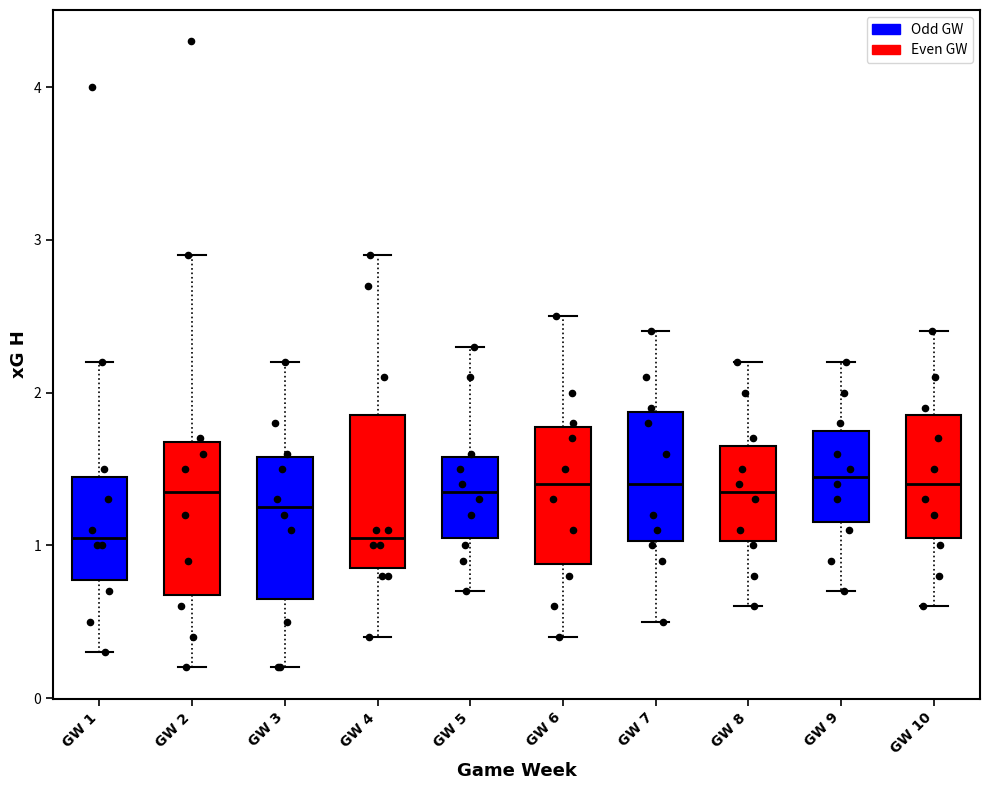

Reading left to right, read every box against the y-axis: the position of its median line, the range the box covers, and the ends of its whiskers. The values are not printed on the chart, so give them approximately, as read against the axis.

GW 1: median 1.1, box 0.8 to 1.5, whiskers 0.3 to 2.2
GW 2: median 1.4, box 0.7 to 1.7, whiskers 0.2 to 2.9
GW 3: median 1.3, box 0.7 to 1.6, whiskers 0.2 to 2.2
GW 4: median 1.1, box 0.9 to 1.9, whiskers 0.4 to 2.9
GW 5: median 1.4, box 1.1 to 1.6, whiskers 0.7 to 2.3
GW 6: median 1.4, box 0.9 to 1.8, whiskers 0.4 to 2.5
GW 7: median 1.4, box 1.0 to 1.9, whiskers 0.5 to 2.4
GW 8: median 1.4, box 1.0 to 1.7, whiskers 0.6 to 2.2
GW 9: median 1.5, box 1.2 to 1.8, whiskers 0.7 to 2.2
GW 10: median 1.4, box 1.1 to 1.9, whiskers 0.6 to 2.4